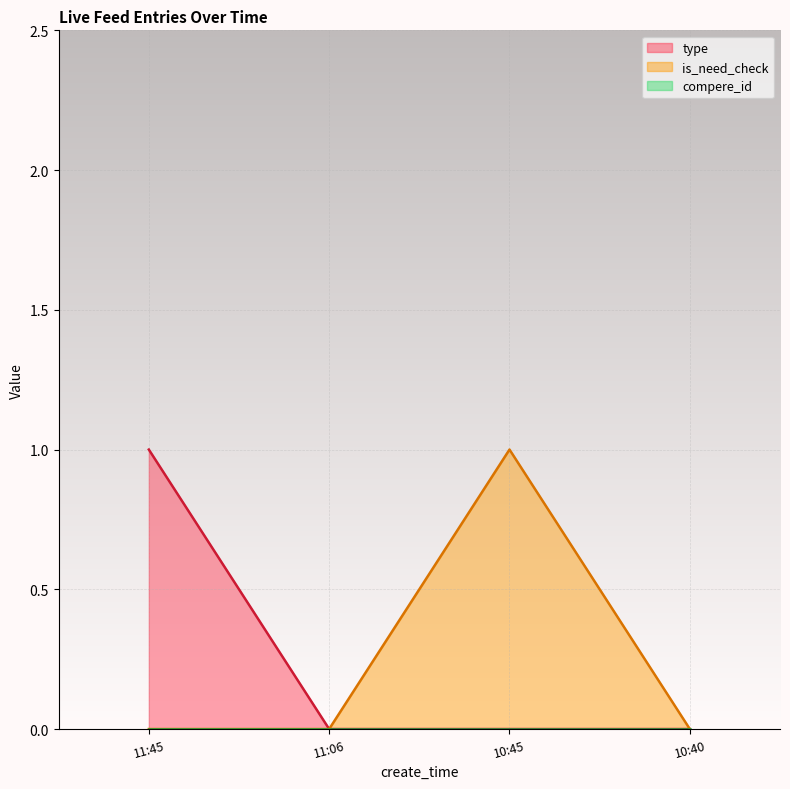

What position from the left is 11:06?

2